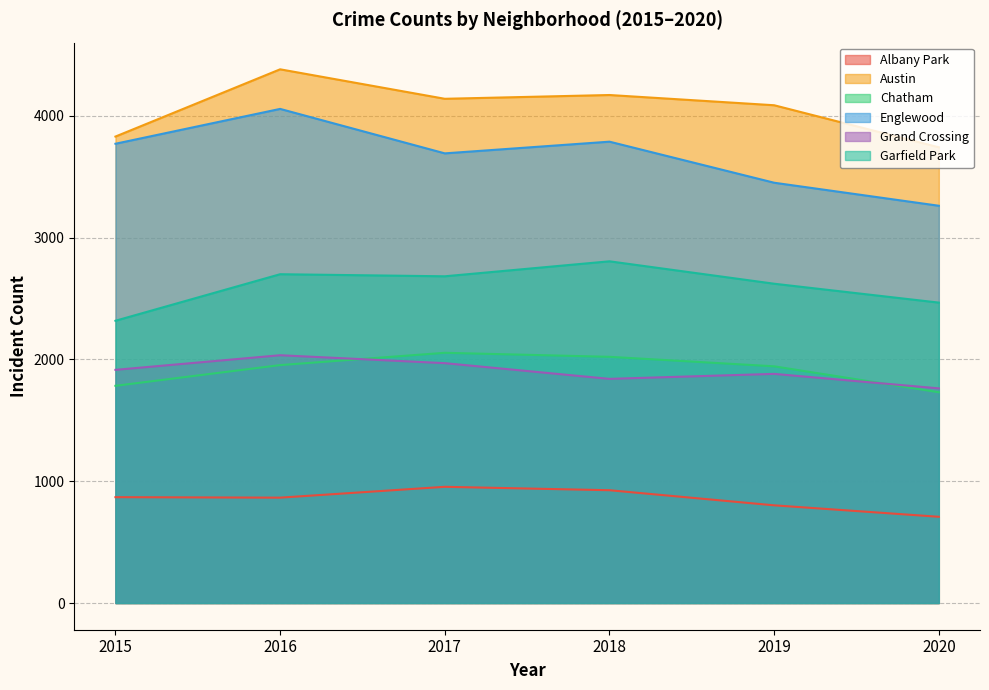

At which label is Chatham closest to 1892?

2019